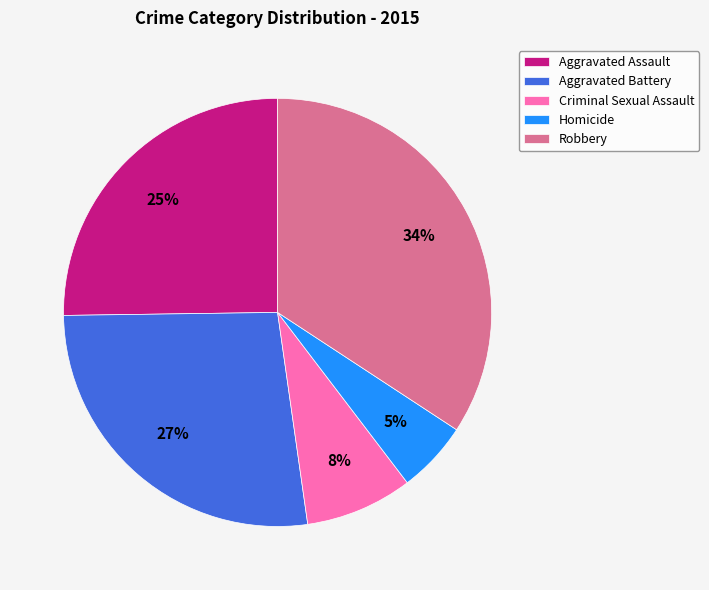

True or false: Aggravated Battery accounts for 27% of the total.

True